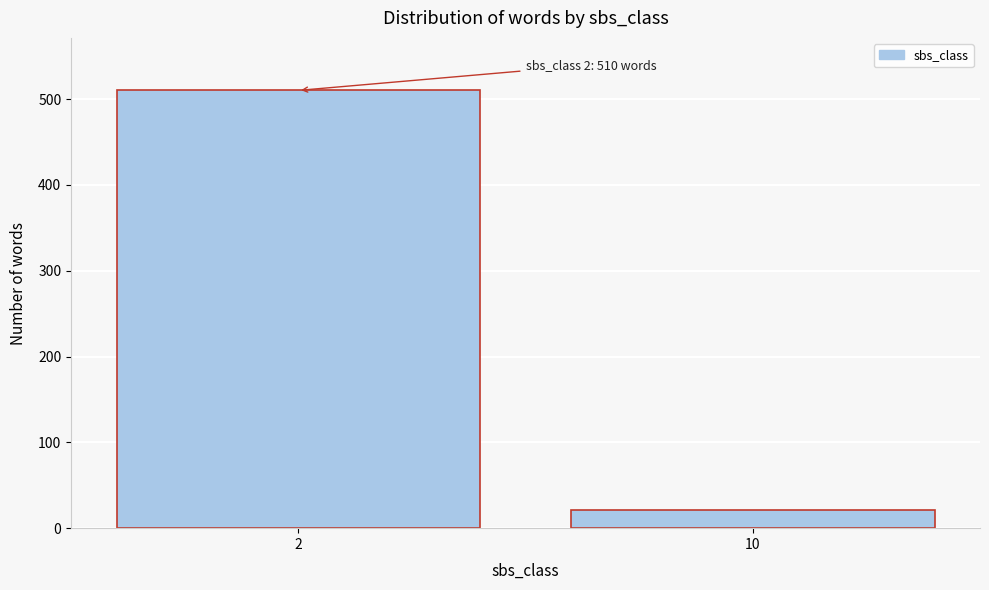

Reading left to right, transcribe all the data shown in this chart.

2=510	10=21